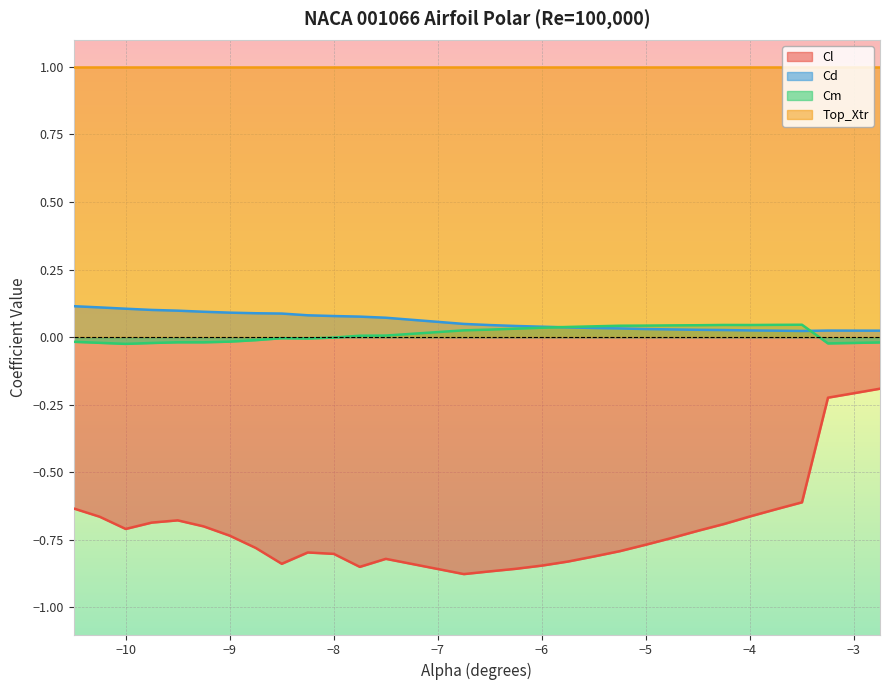

The Top_Xtr series shows 1.7 at −10. True or false?

False